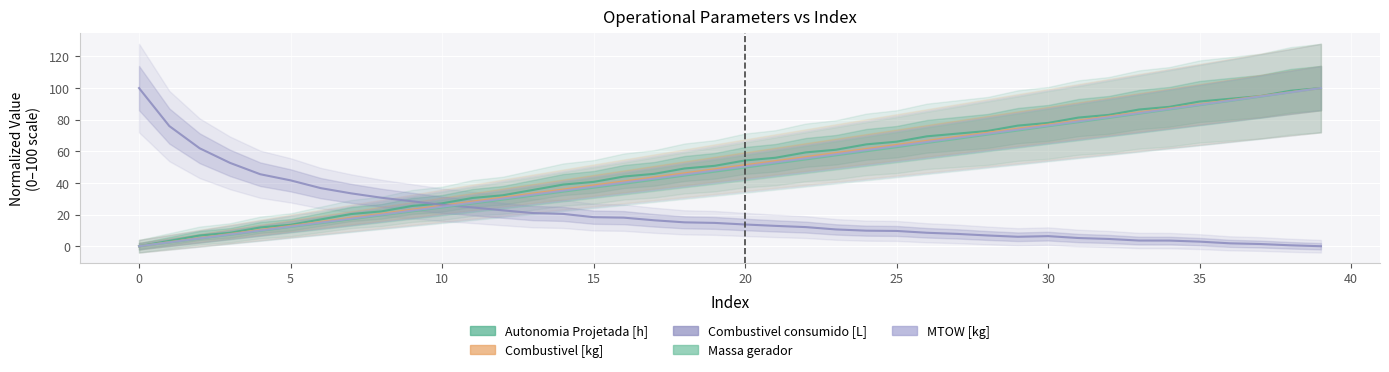

What are all the series names shown in the legend?

Autonomia Projetada [h], Combustivel [kg], Combustivel consumido [L], Massa gerador, MTOW [kg]